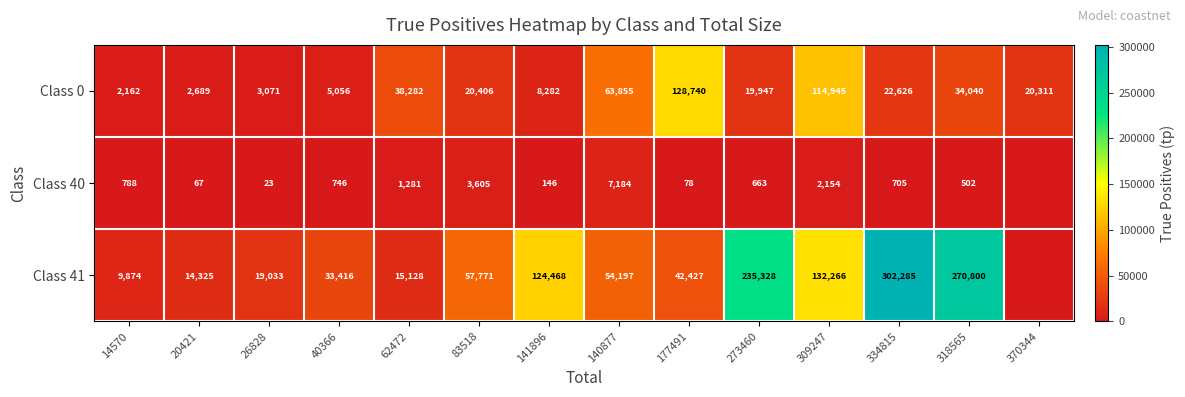

How many categories are shown in the chart?

14